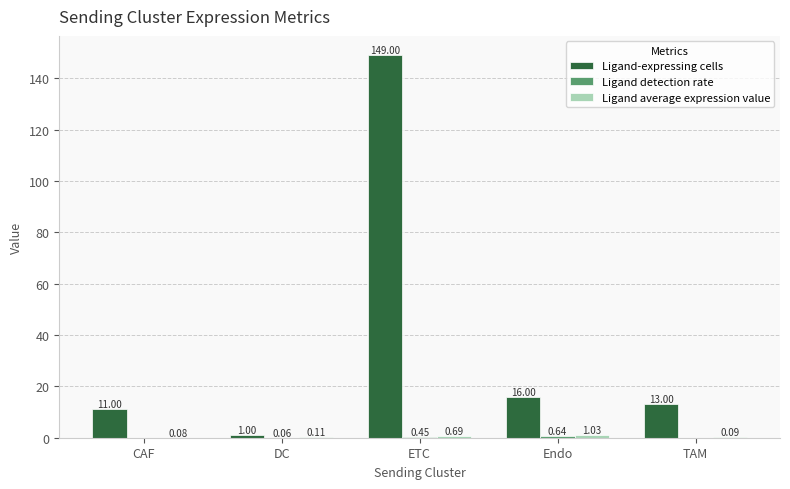

At which category does the chart reach its peak across all series?

ETC